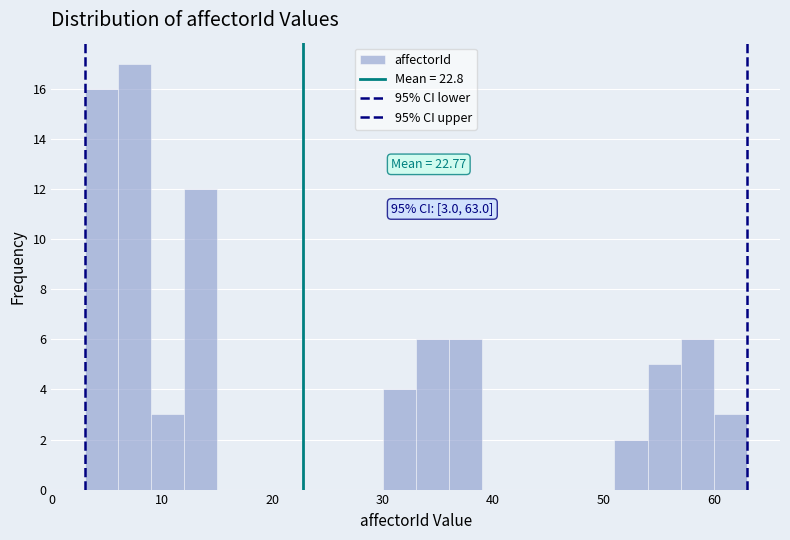

Read against the x-axis, roughly where is the centre of the tallest bar?

8